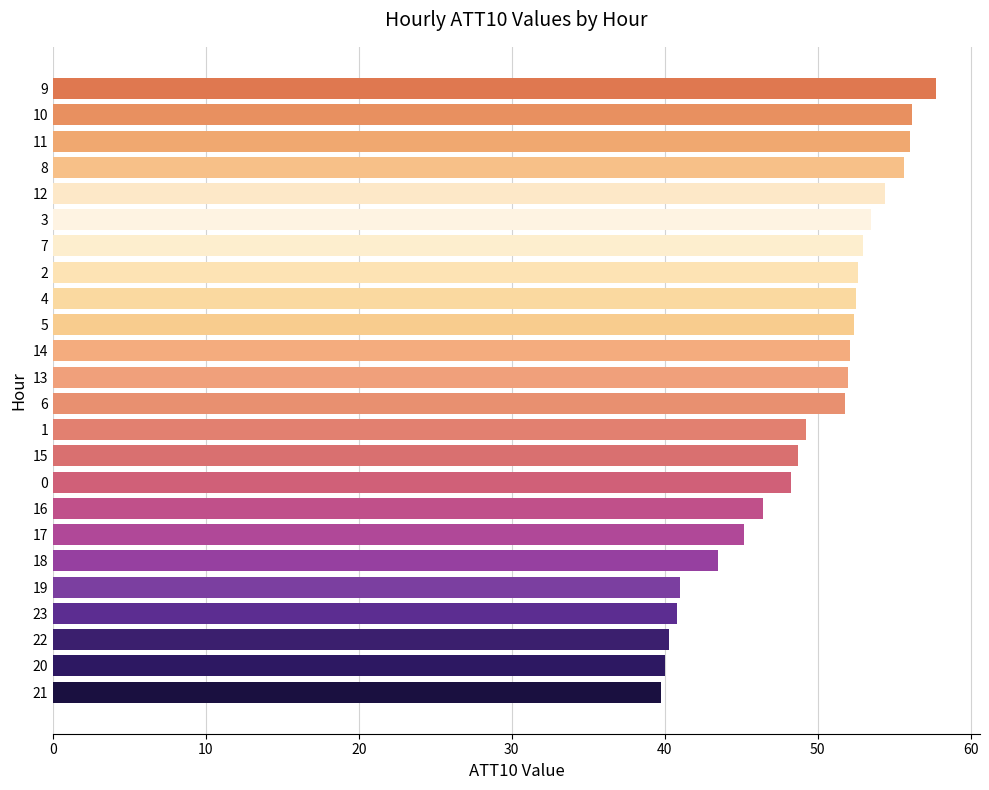

What is the change in value from 19 to 3?

+12.5